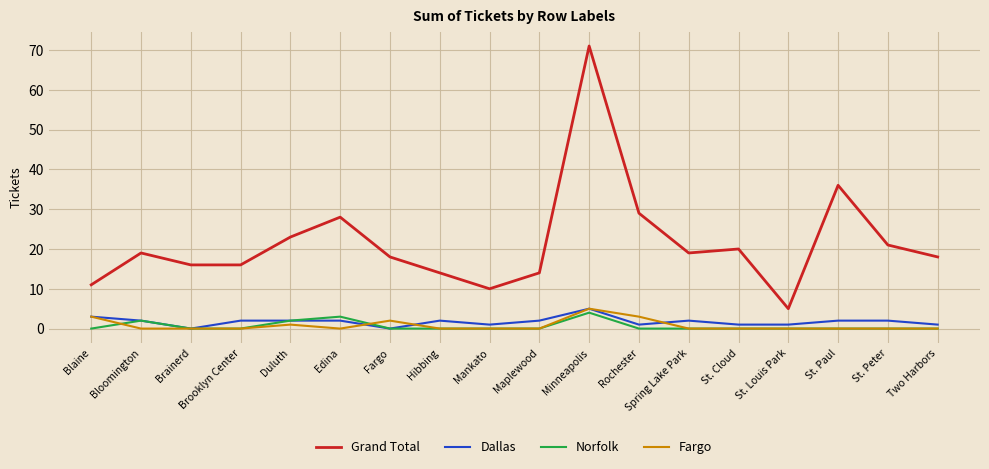

What position from the right is Blaine?

18